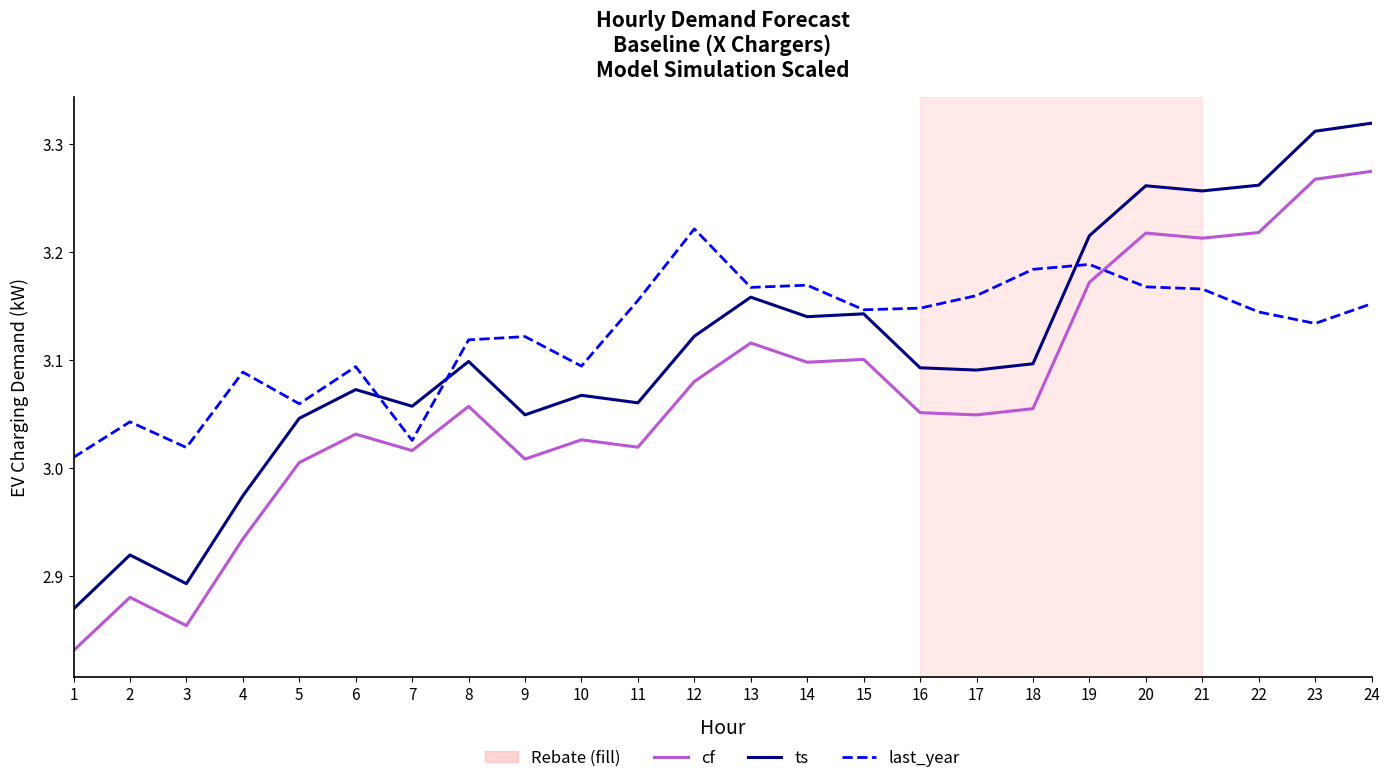

What is the total value across all series at 1?

8.7